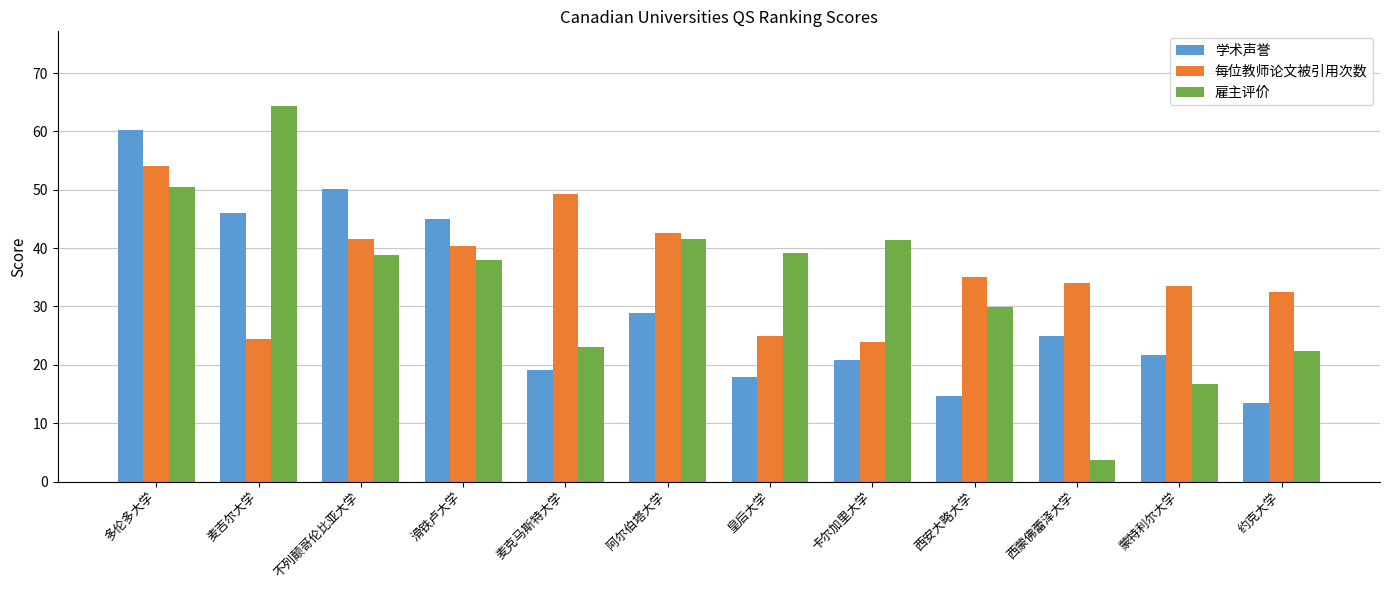

Read the 雇主评价 value at 不列颠哥伦比亚大学.

38.8